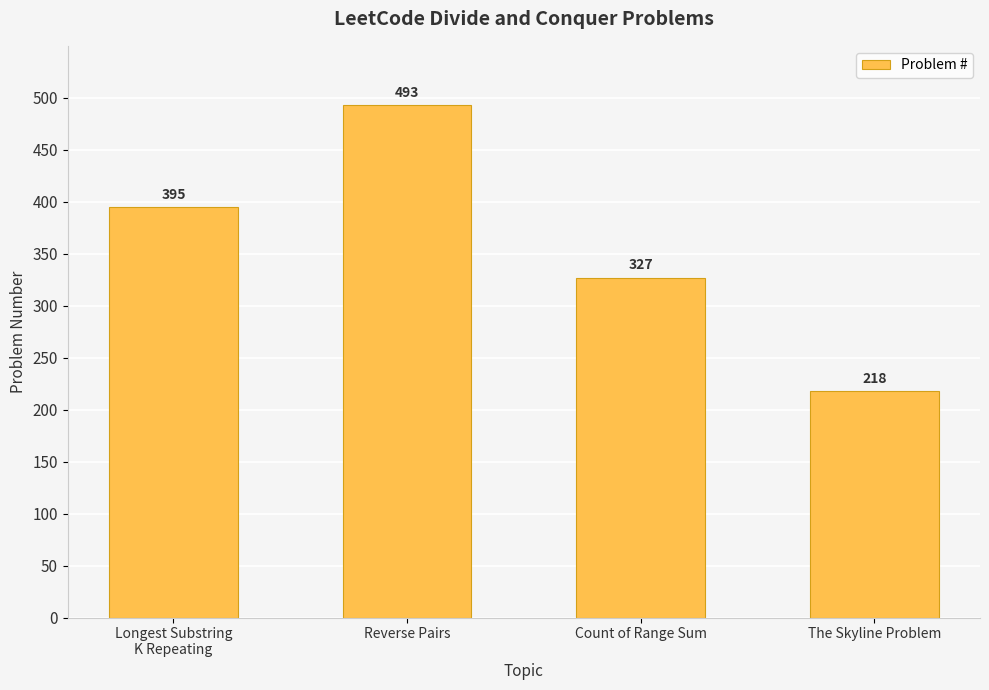

Which has a higher value, Longest Substring
K Repeating or Count of Range Sum?

Longest Substring
K Repeating